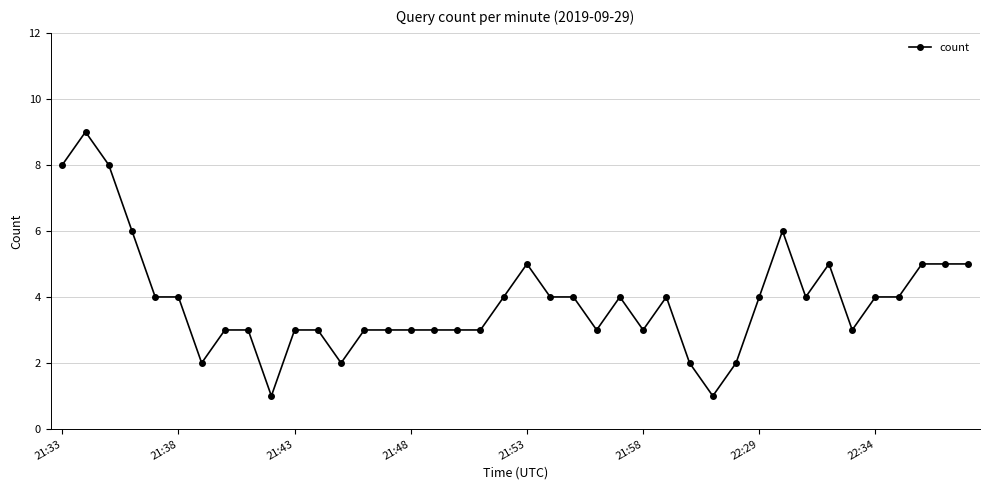

What is the value of the 22nd point from the left?

4